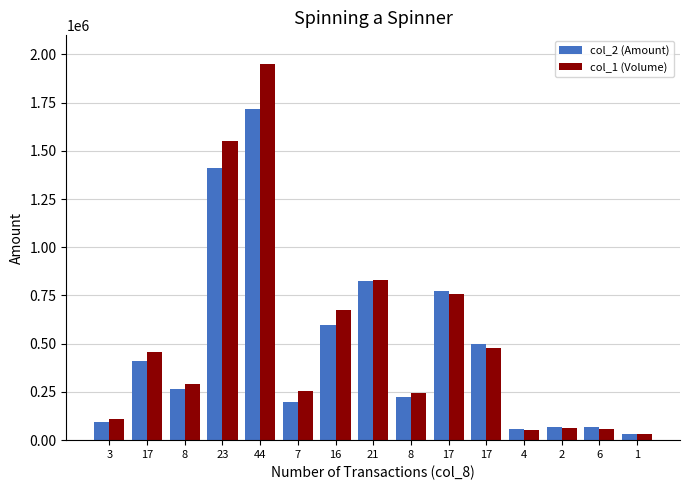

List the series in order of their peak value, highest first.

col_1 (Volume), col_2 (Amount)